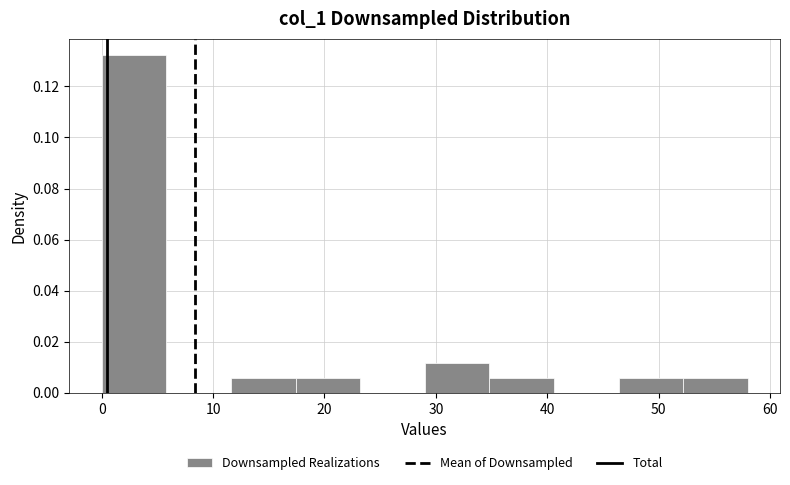

Reading left to right, list every bar in this chart as the range it spans on the x-axis followed by its height. Neither the bar edges nor the heights are printed on the chart, so give them approximately, as read against the axes.

0.0 to 5.8: 0.132
5.8 to 11.6: 0
11.6 to 17.4: 0.006
17.4 to 23.2: 0.006
23.2 to 29.0: 0
29.0 to 34.8: 0.012
34.8 to 40.6: 0.006
40.6 to 46.4: 0
46.4 to 52.2: 0.006
52.2 to 58.0: 0.006